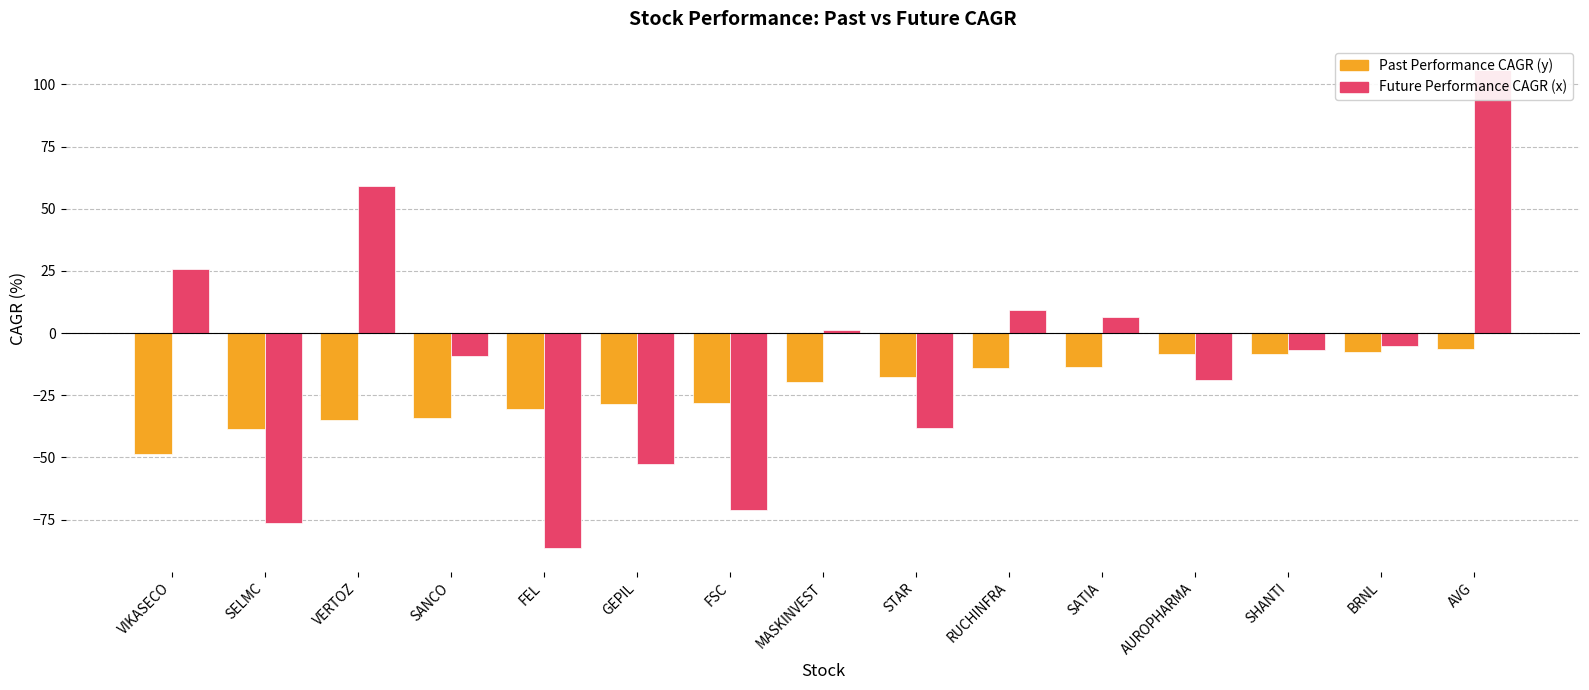

Where does the future_performance_cagr_x series first go above -6?

VIKASECO